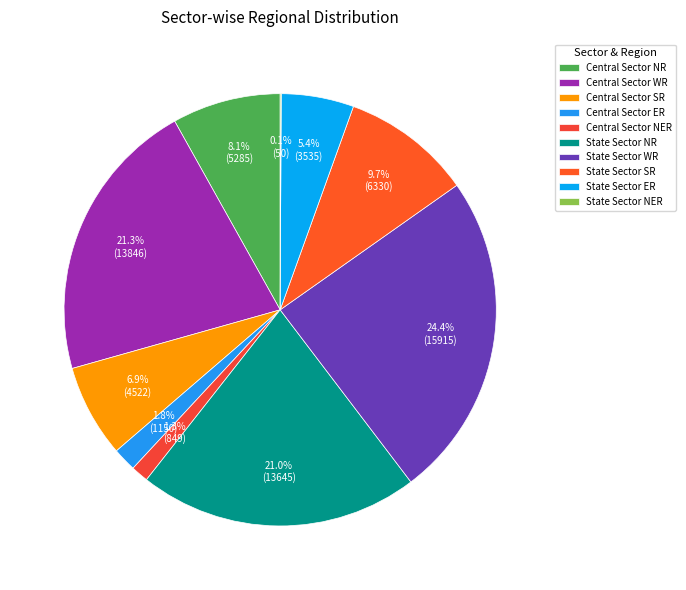

What is the change in value from Central Sector NR to State Sector ER?

-1750